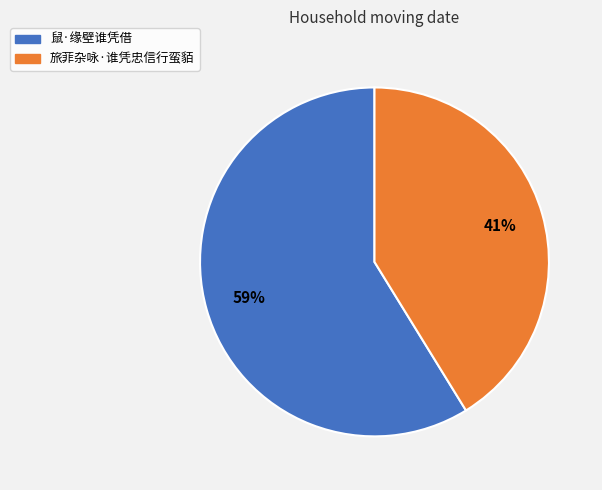

To the nearest percent, what is the average slice percentage?

50%